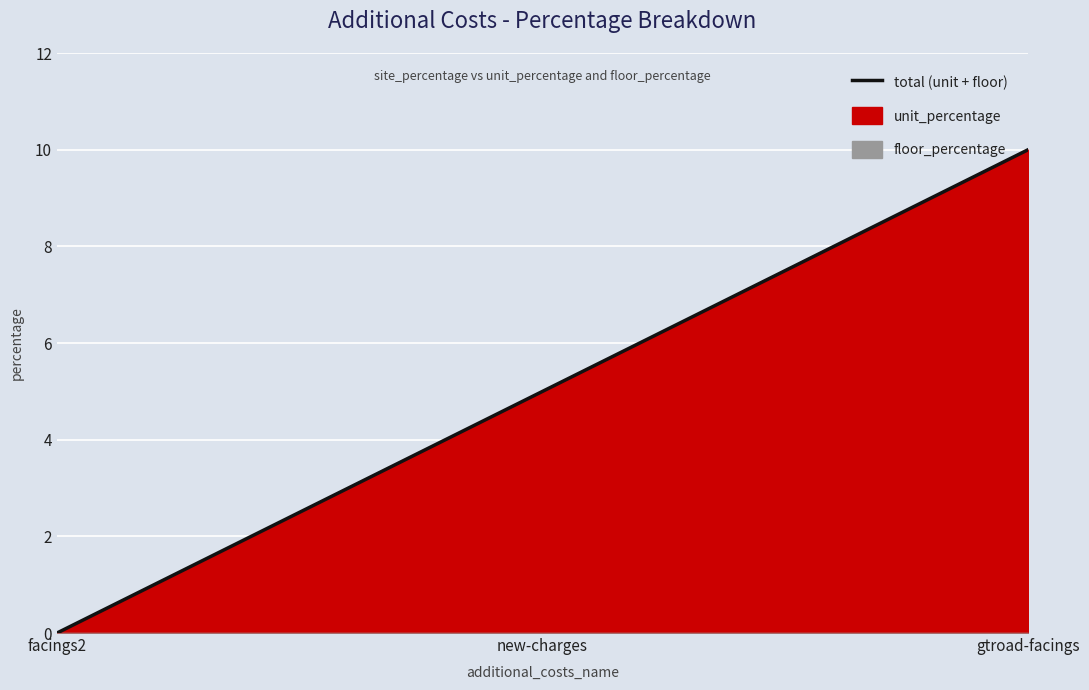

What is the difference between the maximum and minimum values?

10